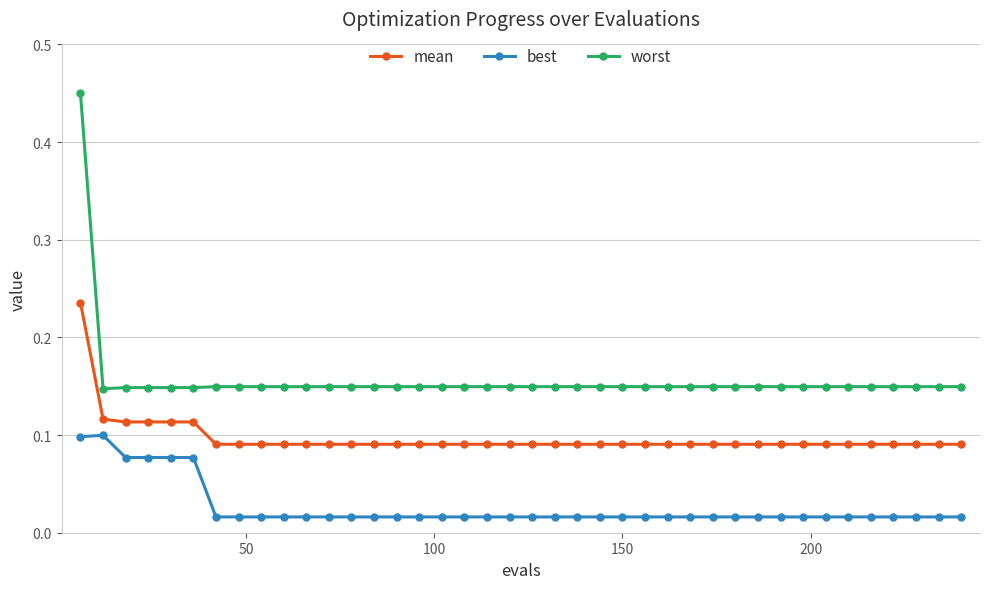

Rank the series by their average value, from lowest to highest.

best, mean, worst